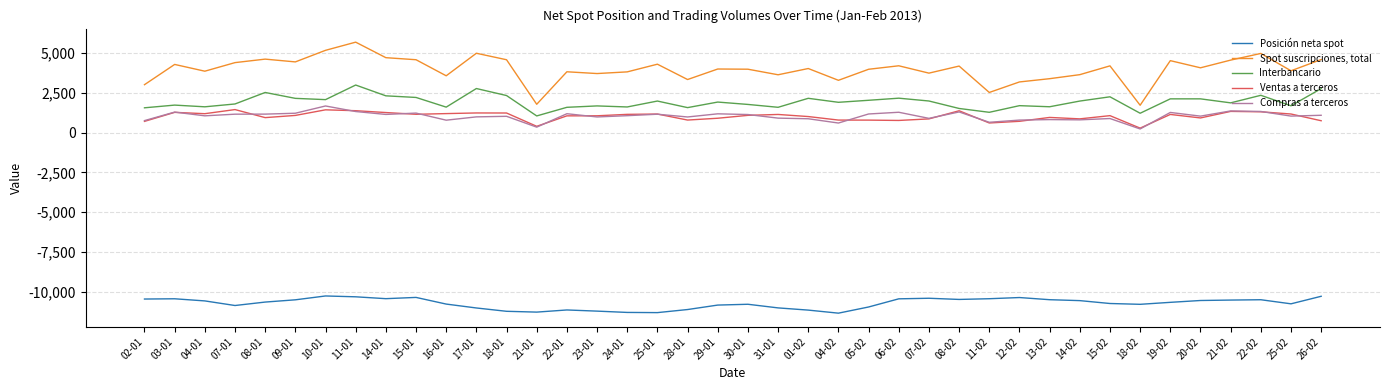

True or false: Compras a terceros and Posición neta spot cross at least once.

False